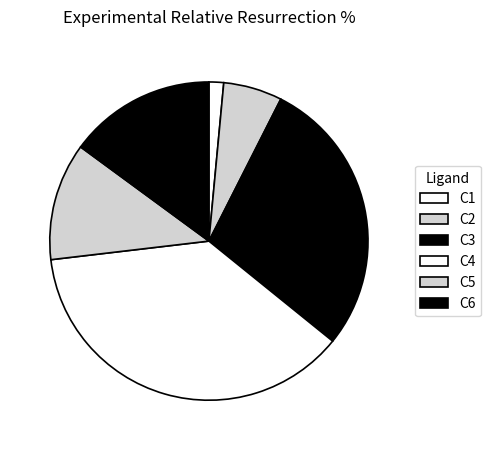

Rank the categories by value from lowest to highest.

C1, C2, C5, C6, C3, C4